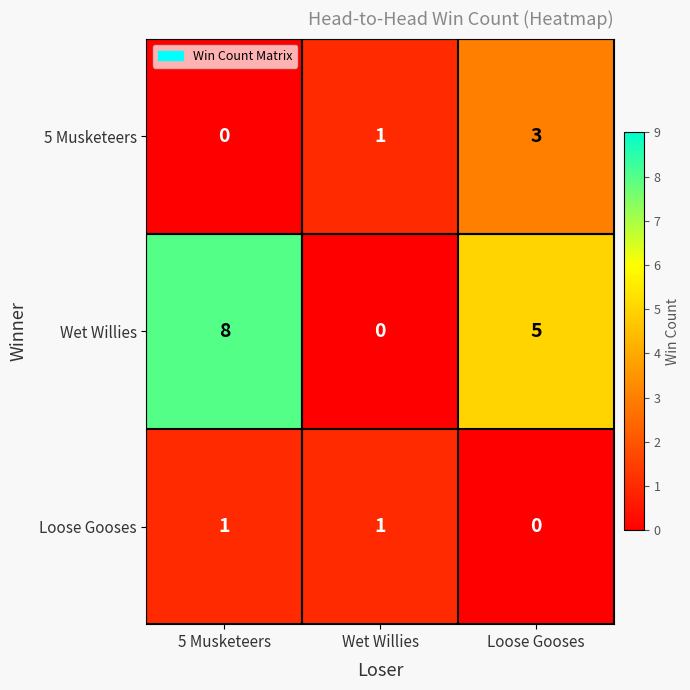

Is it true that Wet Willies equals 3 at Wet Willies?

False